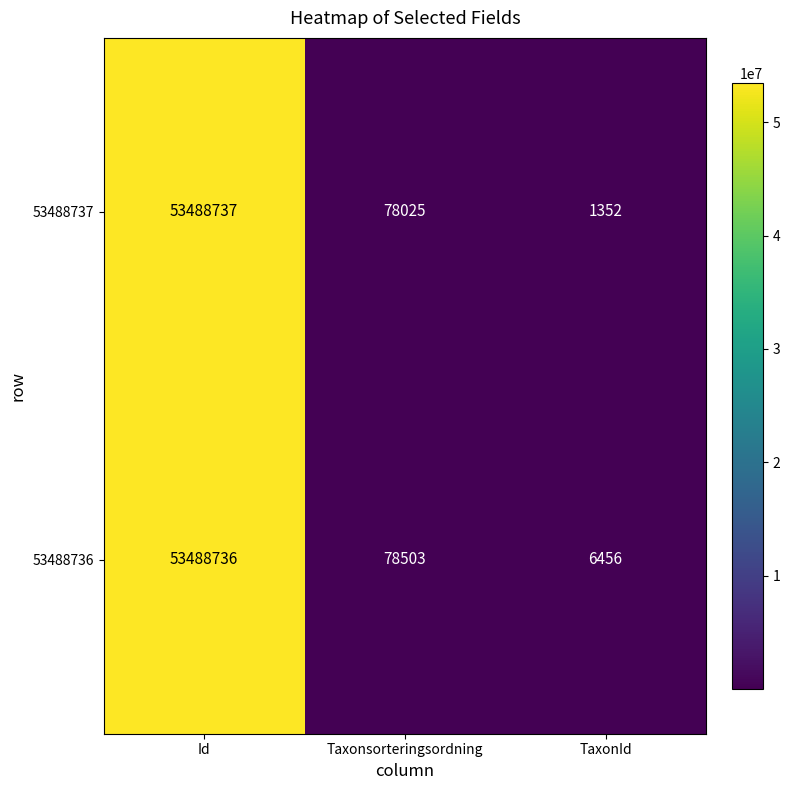

Which series has the widest spread of values?

53488737